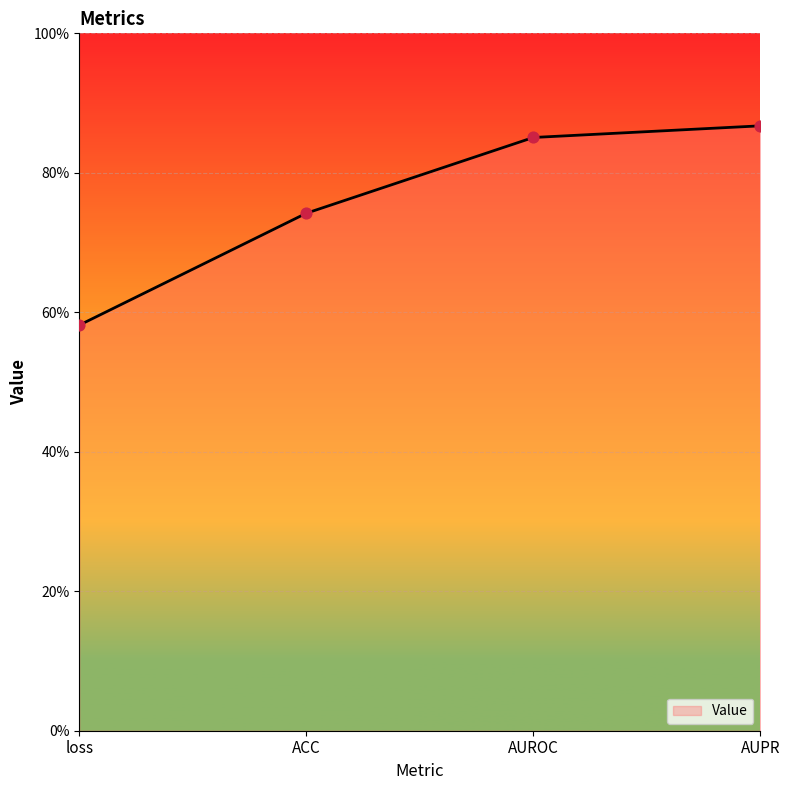

Which has a higher value, AUPR or AUROC?

AUPR